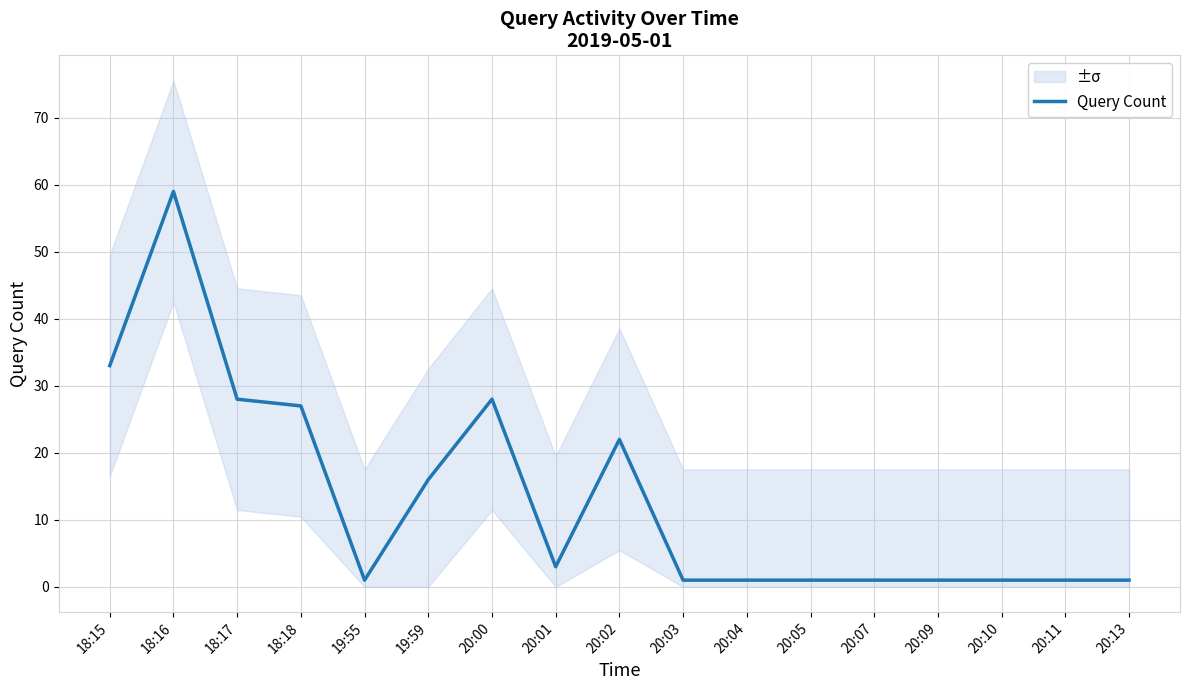

True or false: the data shows 0 at 20:13.

False